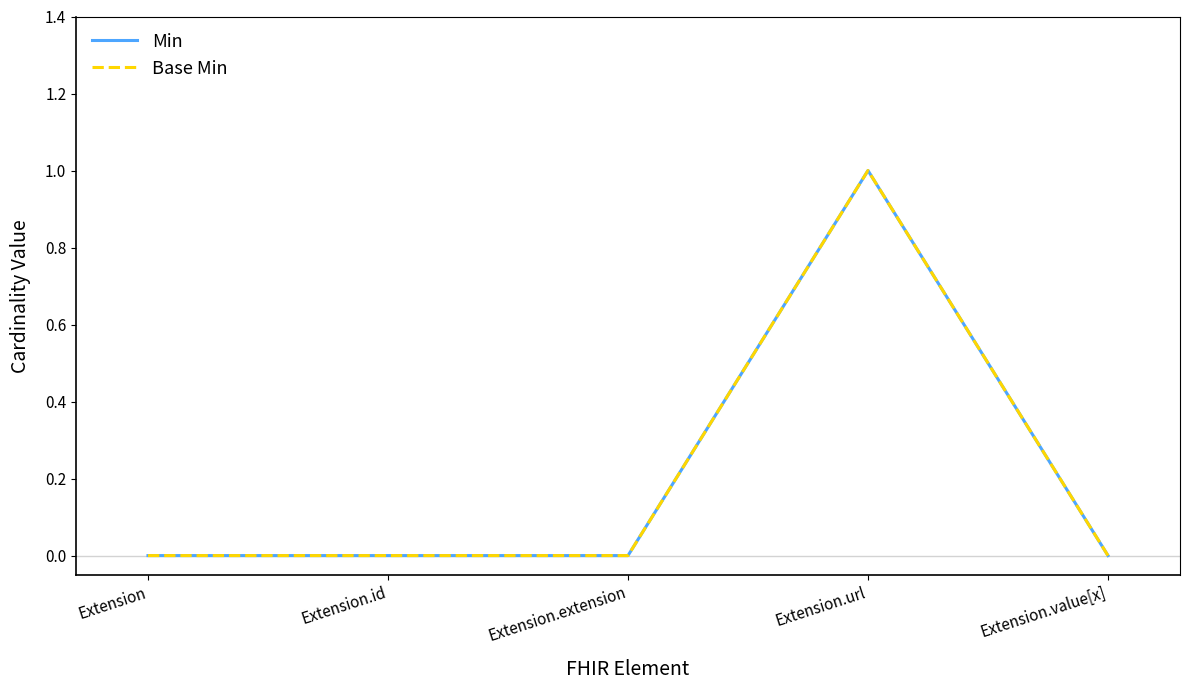

Does the chart have visible grid lines?

No